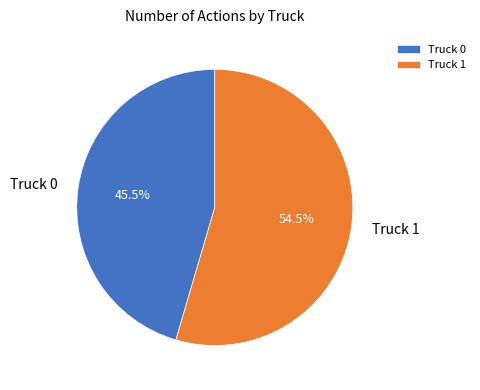

Approximately how many times larger is the value at Truck 1 compared to Truck 0?

1.2